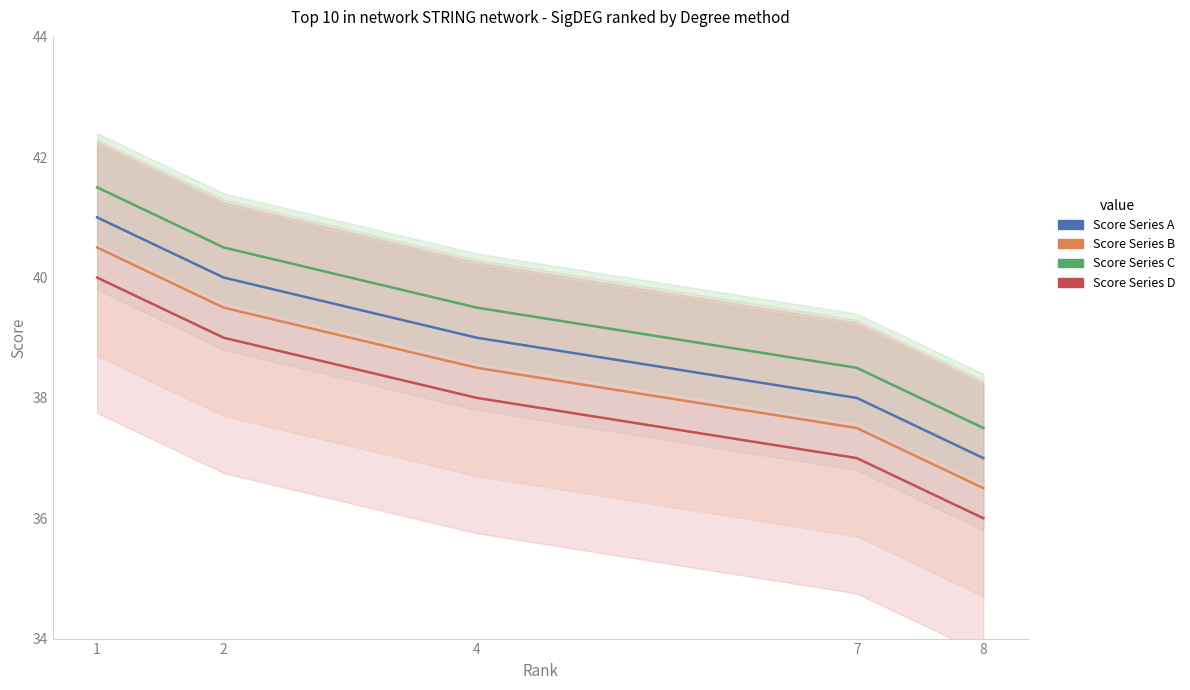

True or false: Score Series A and Score Series C intersect in this chart.

False